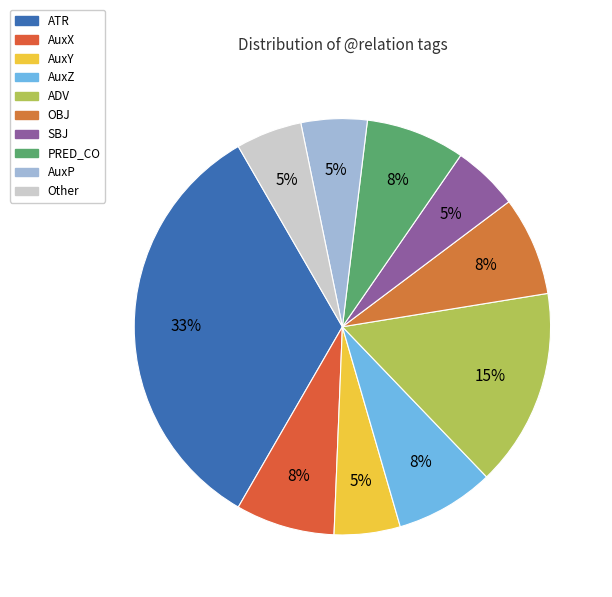

Does any single category account for the majority?

No